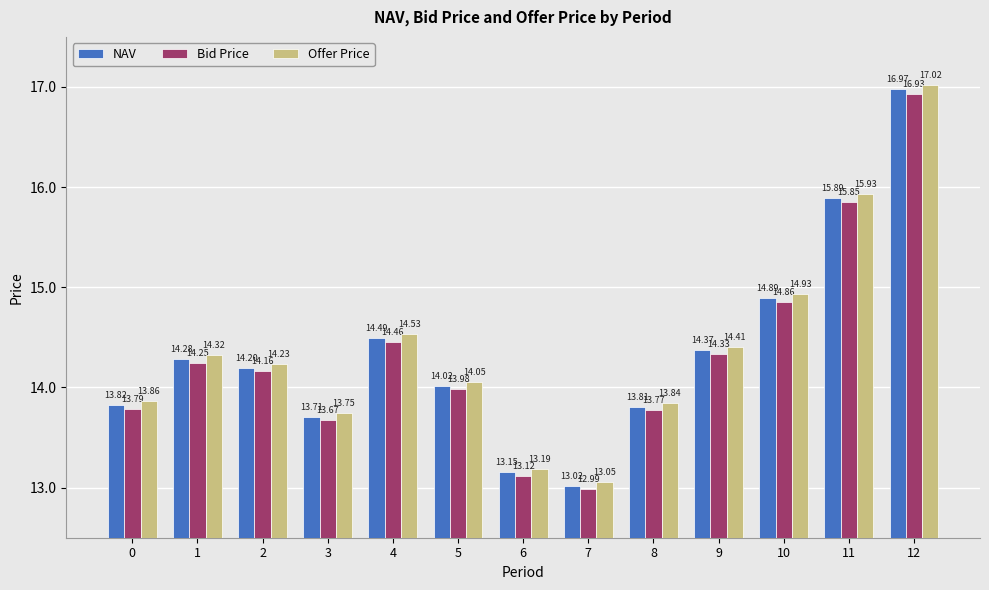

What is the value of the Offer Price bar at the 10th from the left?

14.4